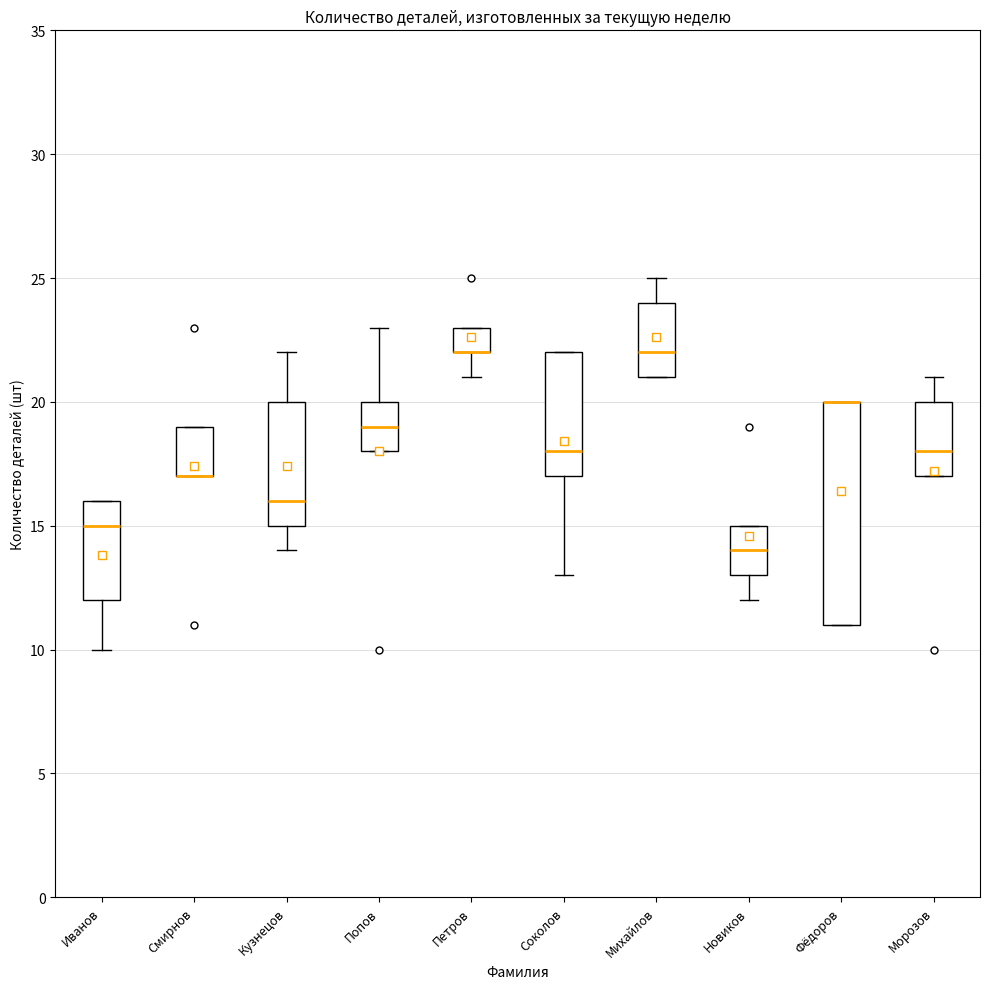

Reading left to right, read every box against the y-axis: the position of its median line, the range the box covers, and the ends of its whiskers. The values are not printed on the chart, so give them approximately, as read against the axis.

Иванов: median 15, box 12 to 16, whiskers 10 to 16
Смирнов: median 17 (drawn on the box's lower edge), box 17 to 19, whiskers 17 to 19
Кузнецов: median 16, box 15 to 20, whiskers 14 to 22
Попов: median 19, box 18 to 20, whiskers 18 to 23
Петров: median 22 (drawn on the box's lower edge), box 22 to 23, whiskers 21 to 23
Соколов: median 18, box 17 to 22, whiskers 13 to 22
Михайлов: median 22, box 21 to 24, whiskers 21 to 25
Новиков: median 14, box 13 to 15, whiskers 12 to 15
Фёдоров: median 20 (drawn on the box's upper edge), box 11 to 20, whiskers 11 to 20
Морозов: median 18, box 17 to 20, whiskers 17 to 21